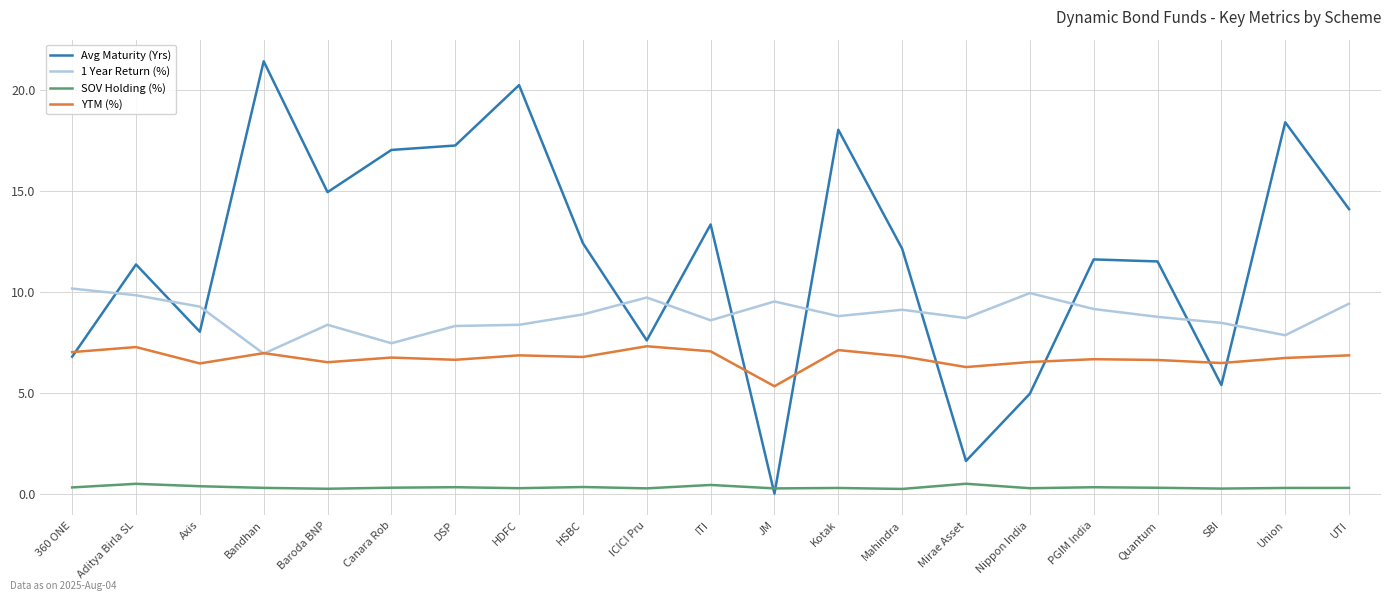

Count the number of categories in the chart.

21